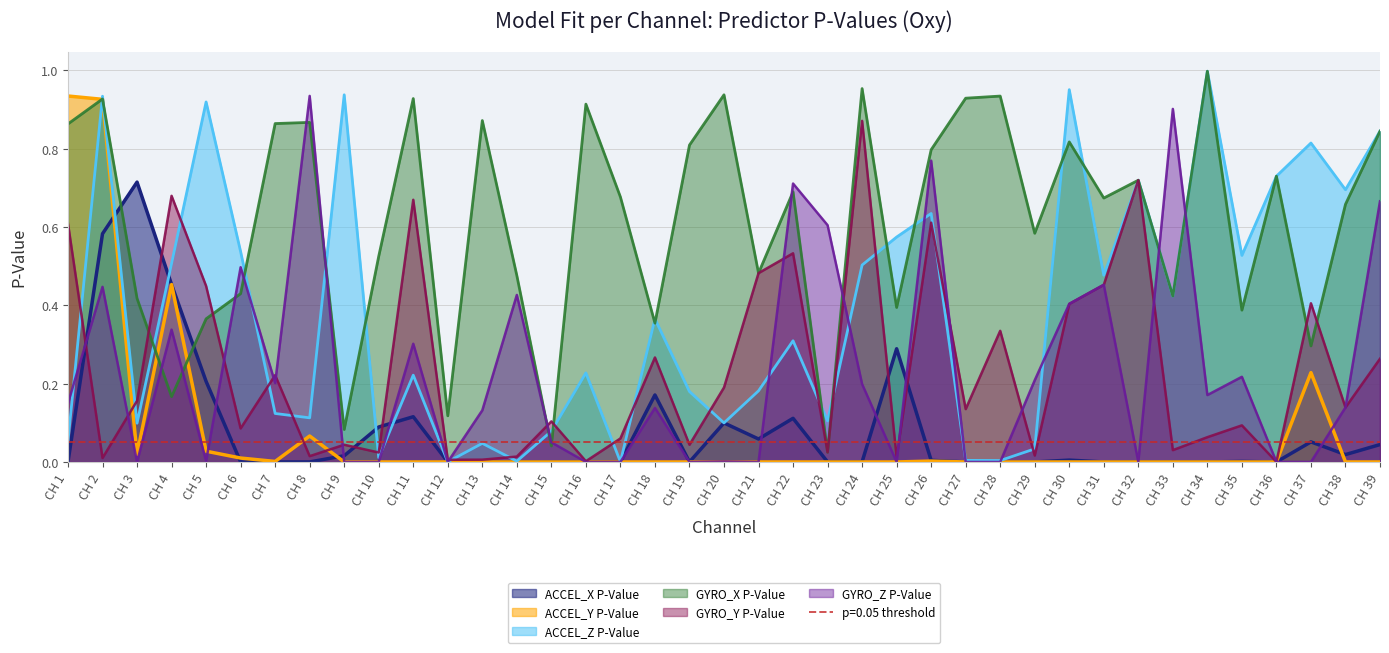

Which category has the lowest value across all series?

CH 33